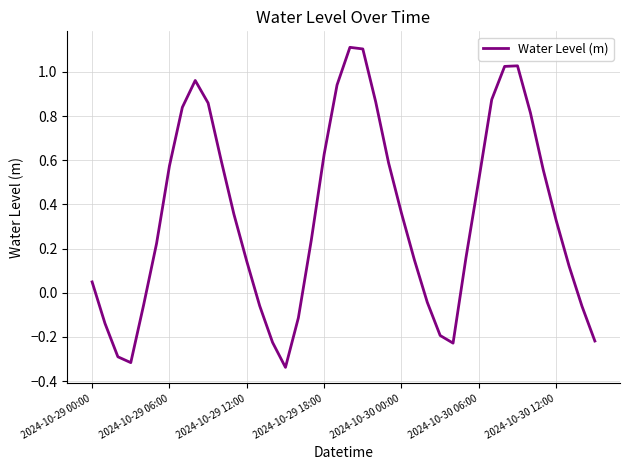

What is the difference between the maximum and minimum values?

1.4